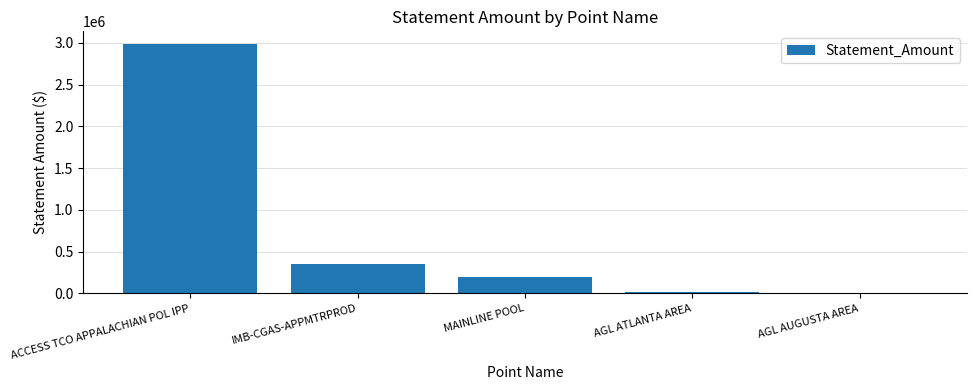

What is the change in value from ACCESS TCO APPALACHIAN POL IPP to MAINLINE POOL?

-2797942.9